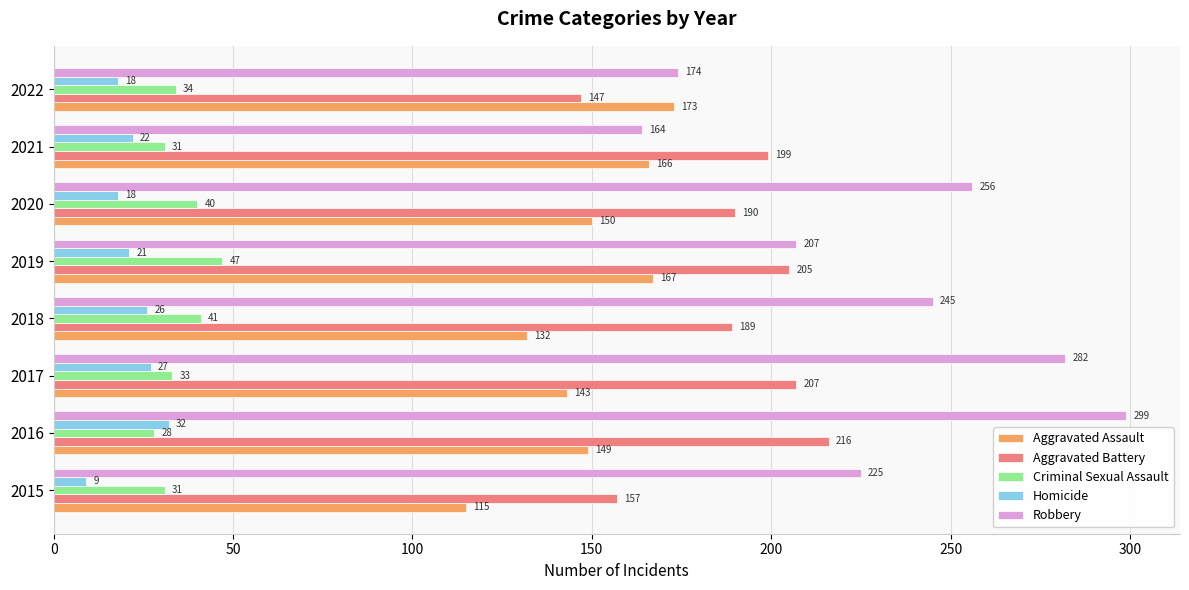

True or false: Homicide has a value of 26 at 2018.

True